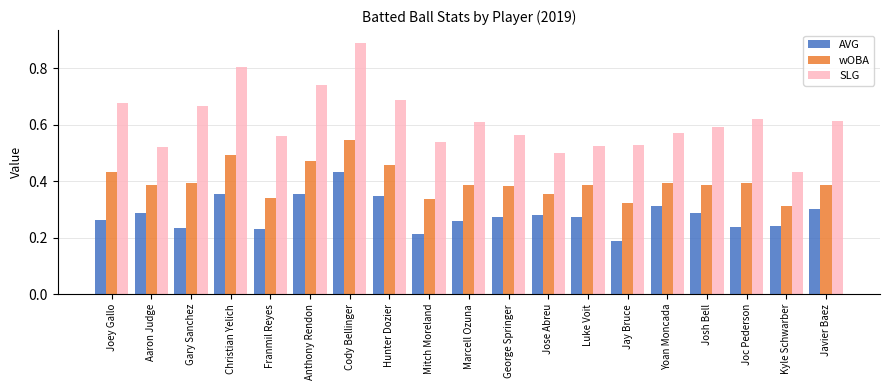

Between Gary Sanchez and Jay Bruce, which series saw the biggest shift?

SLG